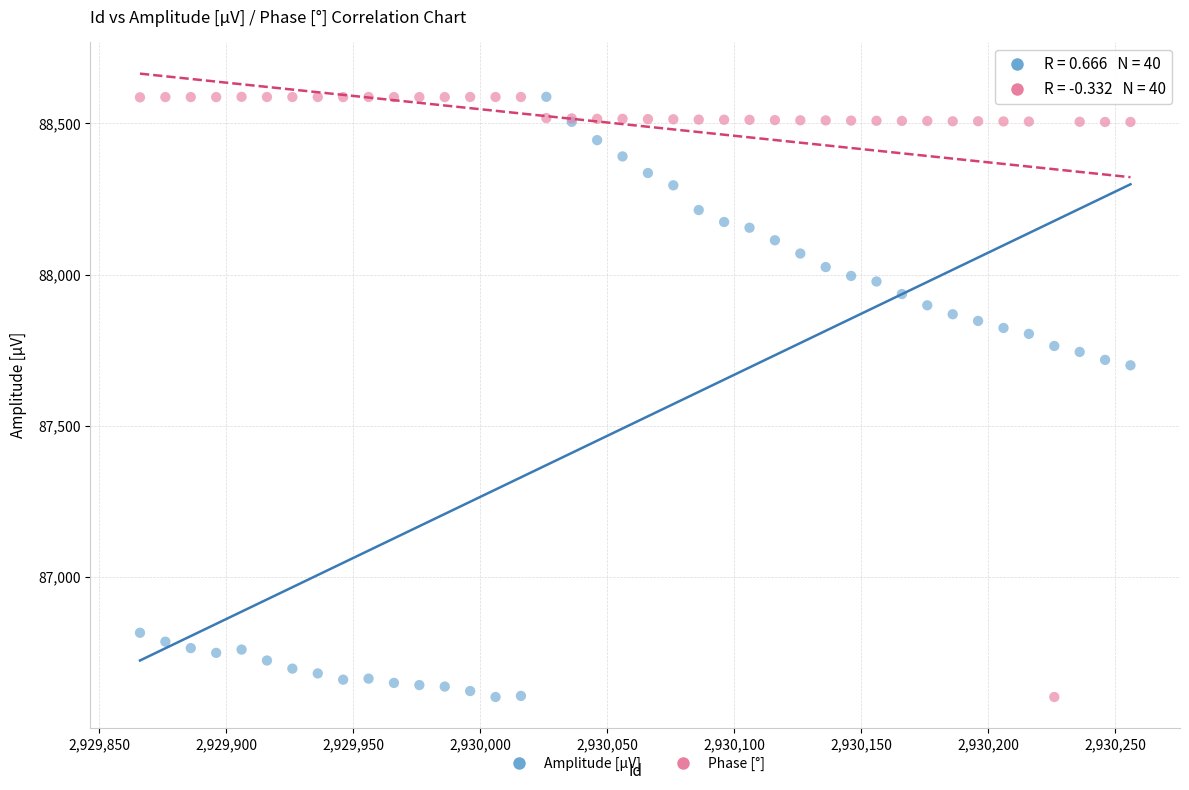

What is the X range (max minus min) for the scatter plot?

390.0